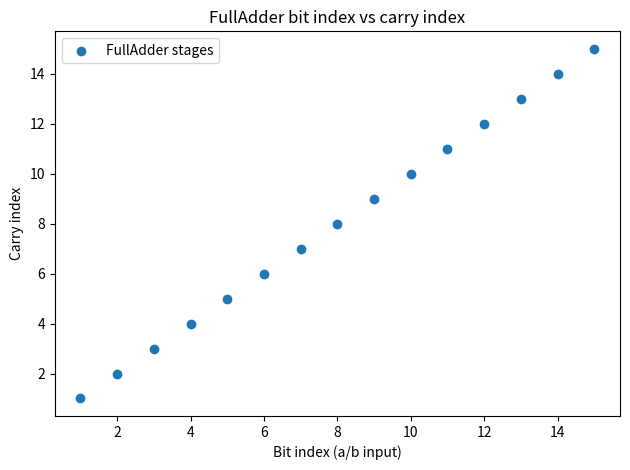

What is the range of X values (max minus min)?

14